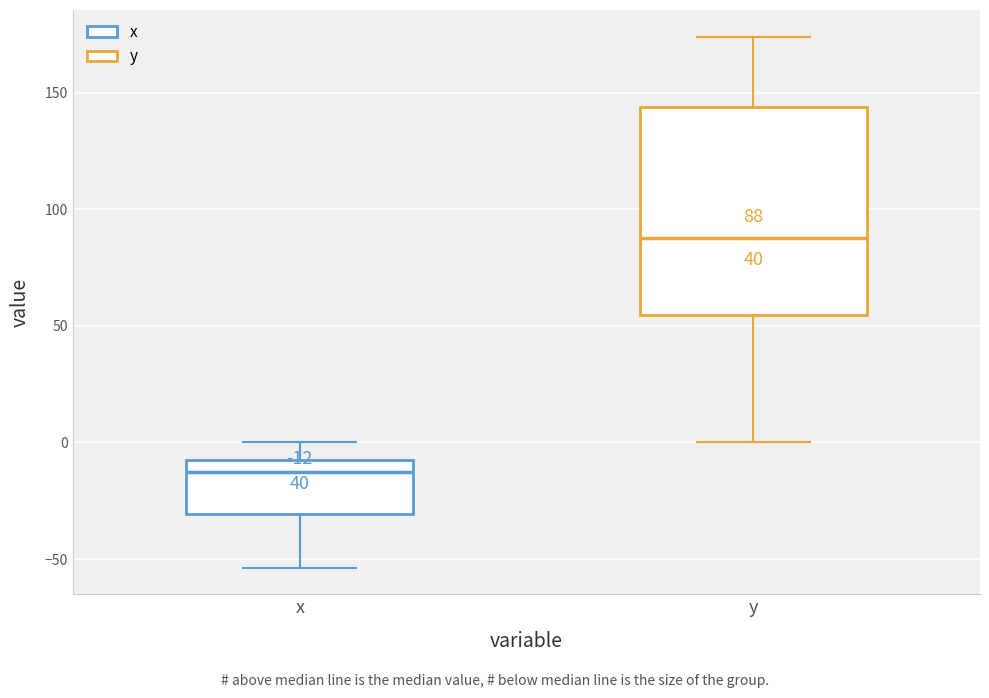

Which box's median line is the highest?

y